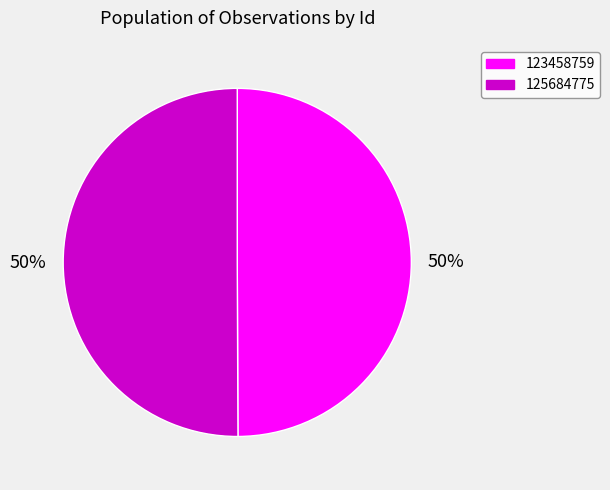

The 125684775 slice represents 50% of the pie. True or false?

True